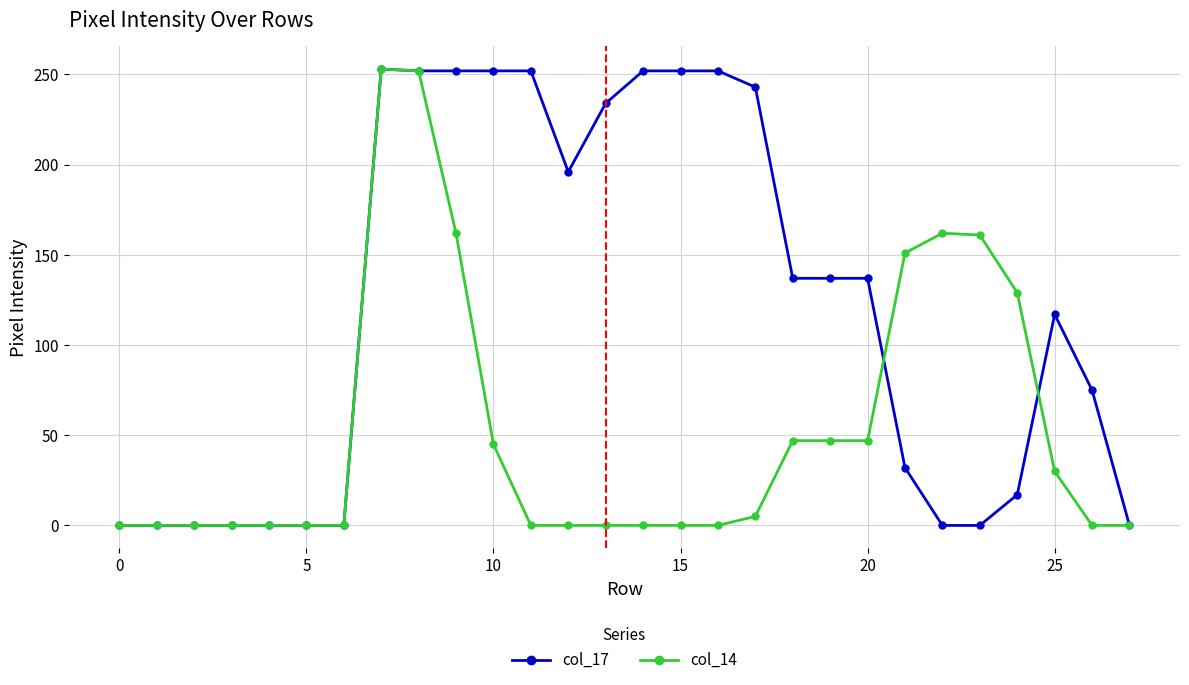

What is the greatest value displayed?

253